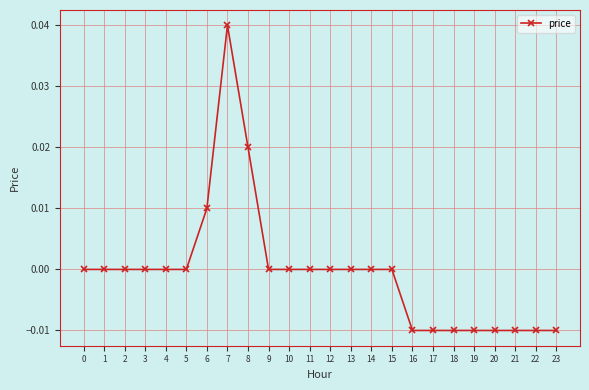

Which label corresponds to the largest value in the chart?

7